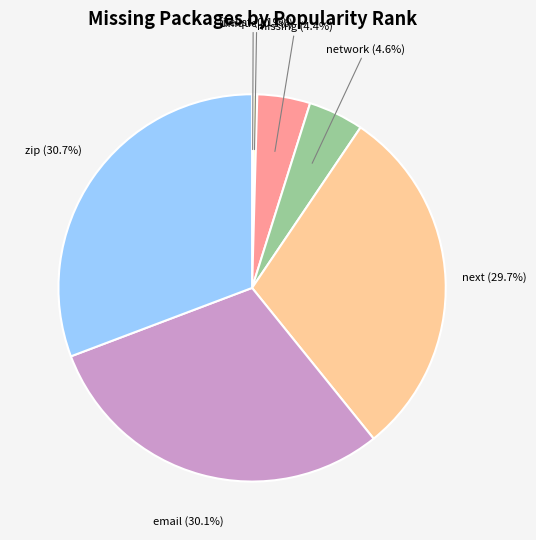

Is there a majority slice in this chart?

No